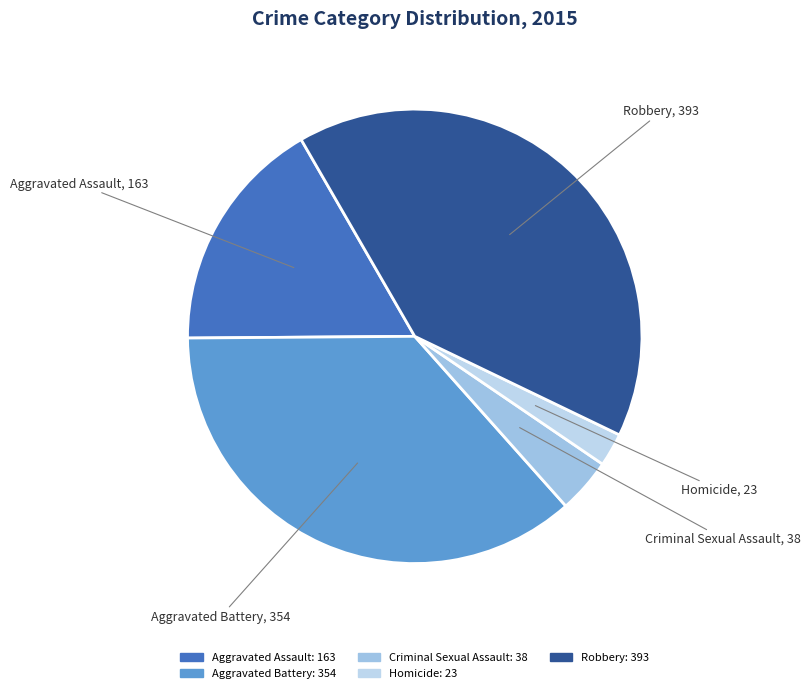

Combined, do Homicide and Aggravated Assault account for over 50%?

No